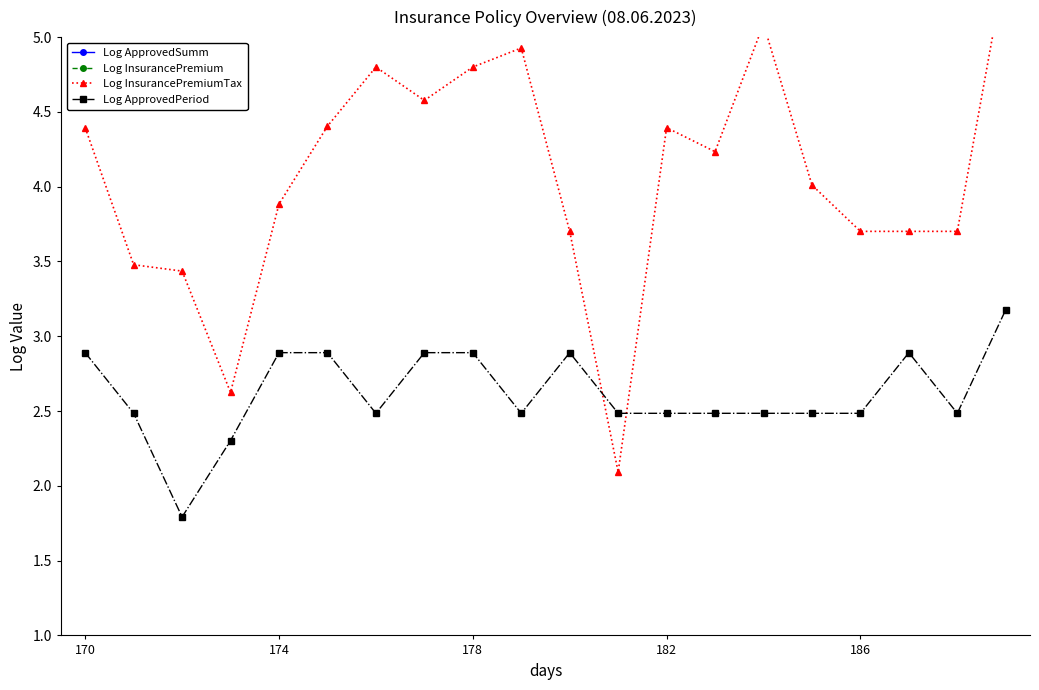

What are all the series names shown in the legend?

Log ApprovedSumm, Log InsurancePremium, Log InsurancePremiumTax, Log ApprovedPeriod